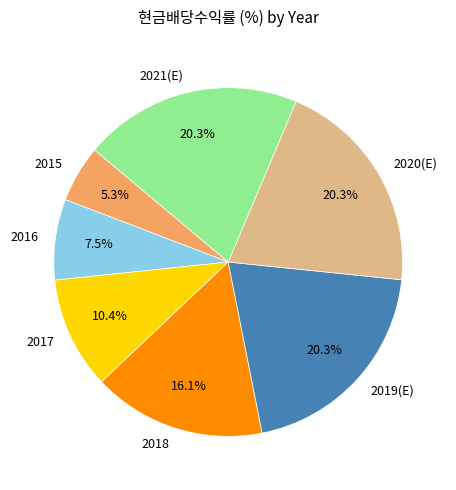

Which category has the smallest portion of the pie?

2015